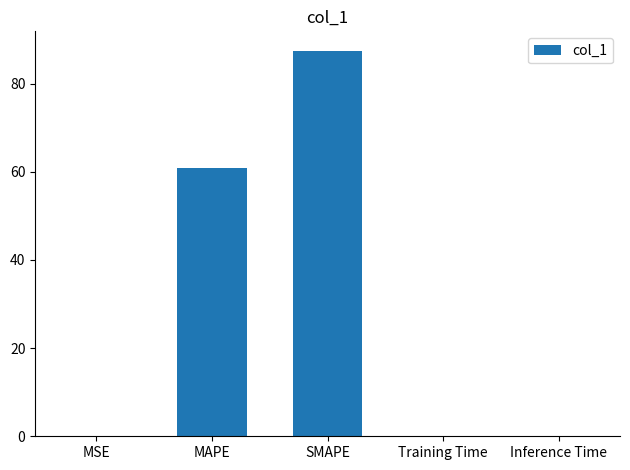

What is the greatest value displayed?

87.5